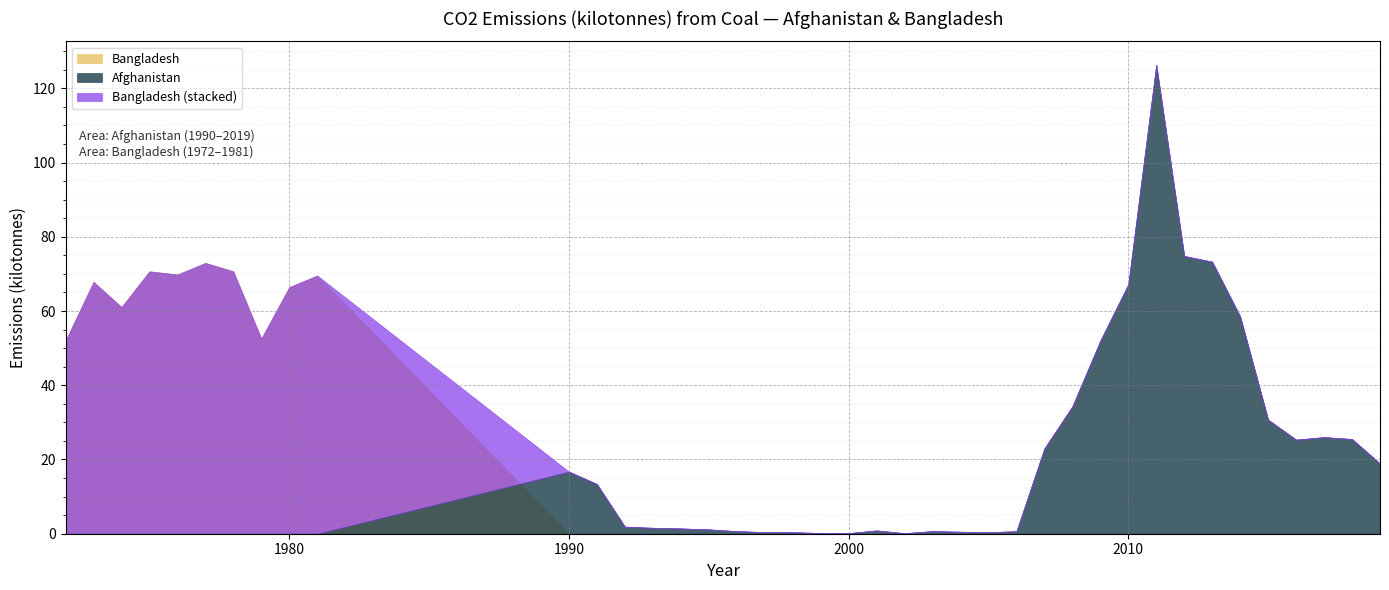

Which series has the largest total across all categories?

Afghanistan